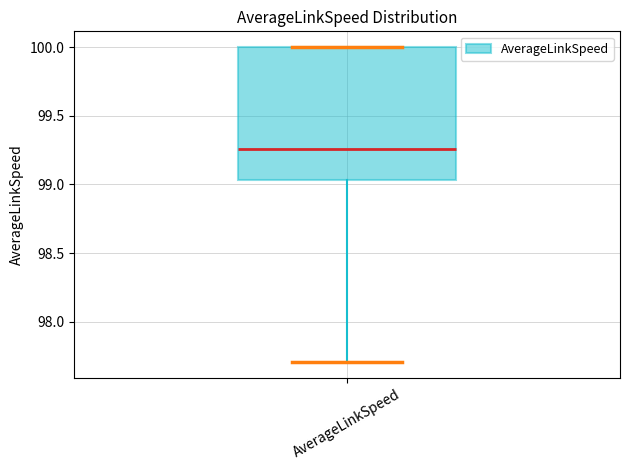

Read this box plot against the y-axis: the position of the median line, the range covered by the box, and the ends of both whiskers. The values are not printed on the chart, so give them approximately, as read against the axis.

median 99.25, box 99.05 to 100.00, whiskers 97.70 to 100.00